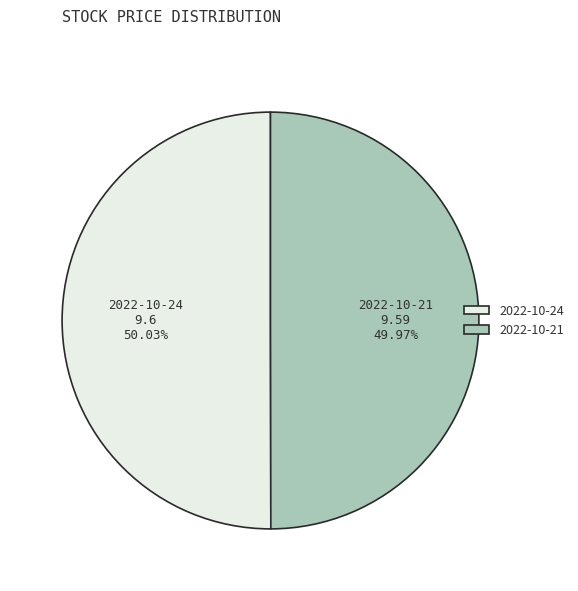

Is there a majority slice in this chart?

Yes